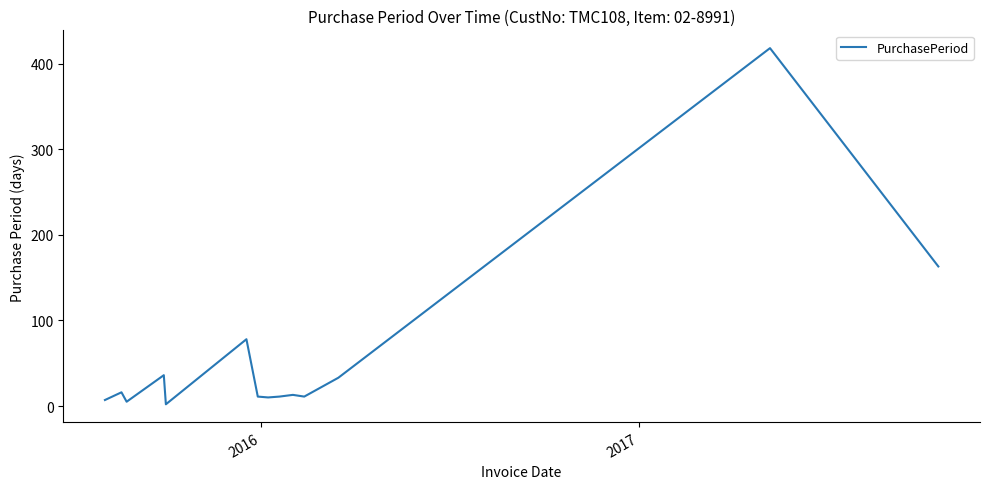

What is the greatest value displayed?

418